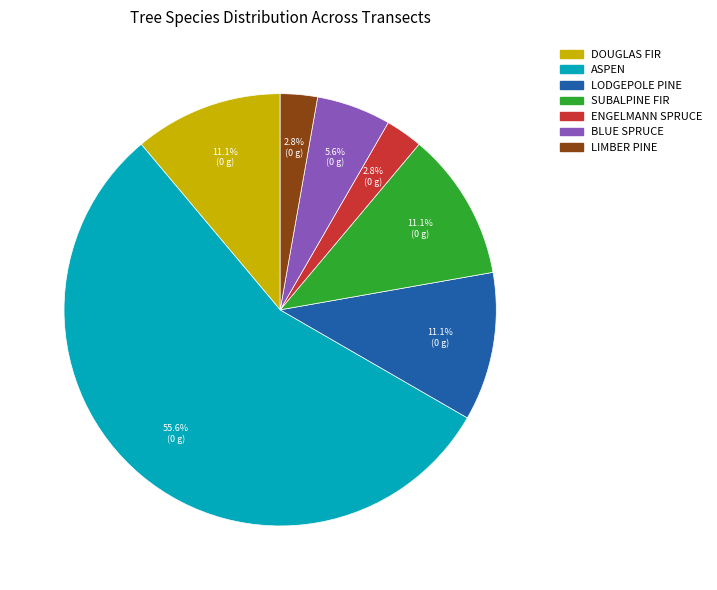

Does any single category account for the majority?

Yes